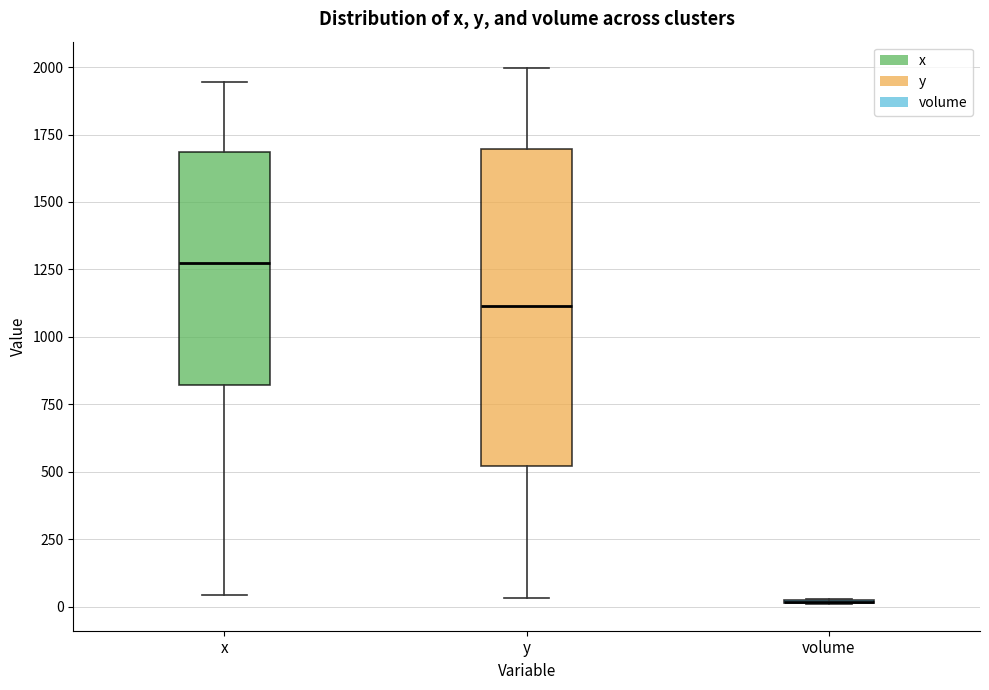

Where is the upper edge of the box for x on the y-axis? The values are not printed on the chart, so give them approximately, as read against the axis.

1700